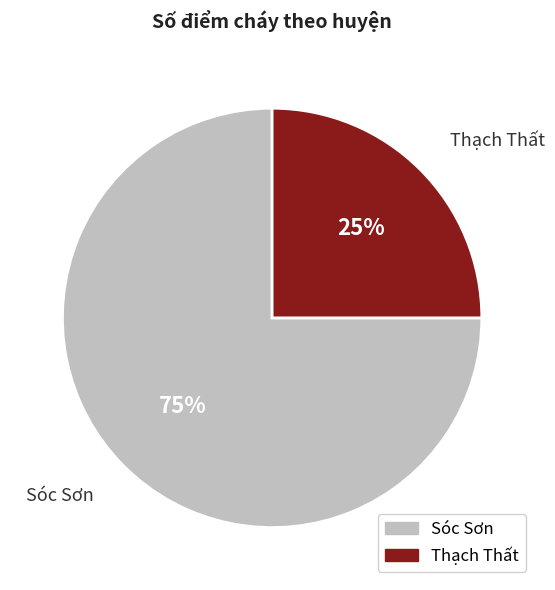

What is the largest slice in the pie chart?

Sóc Sơn